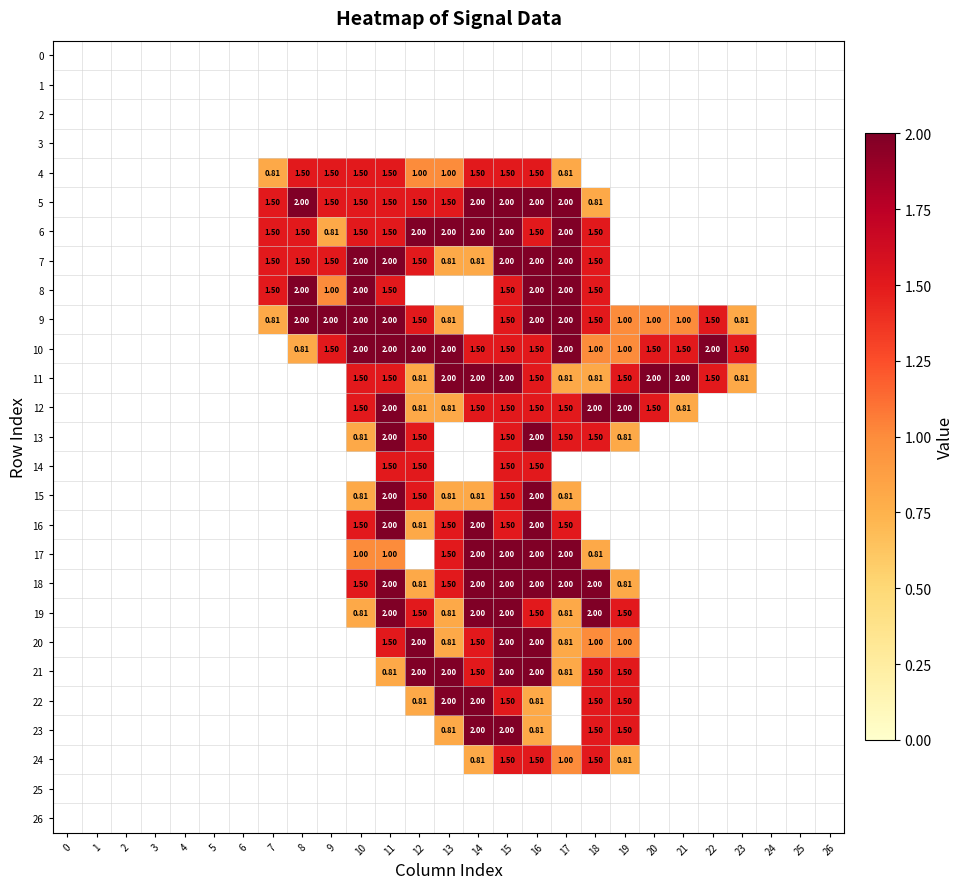

Which category has the highest value across all series?

8